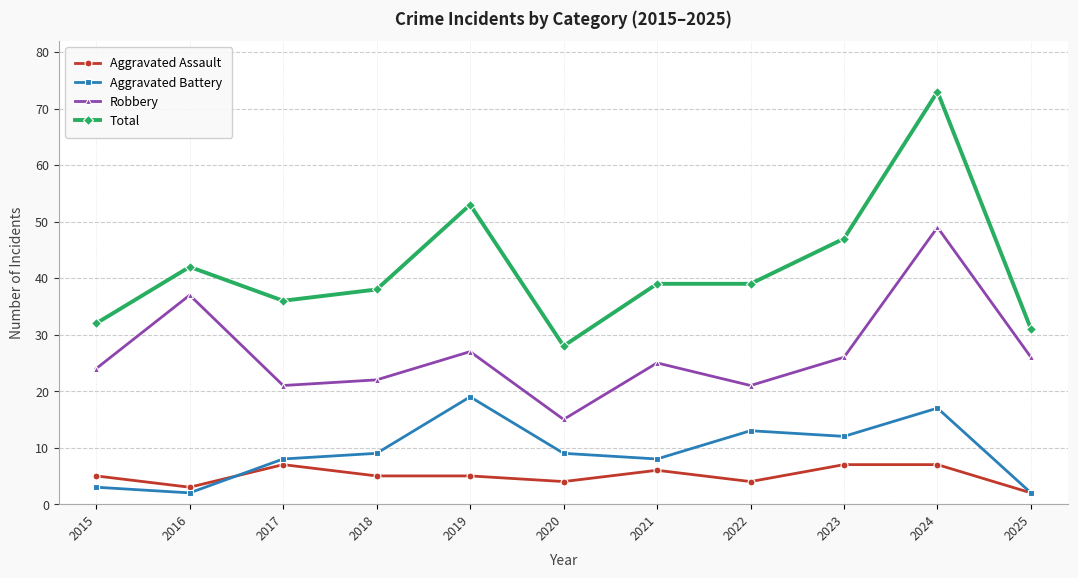

What is the spread (max minus min) of values at 2024?

66